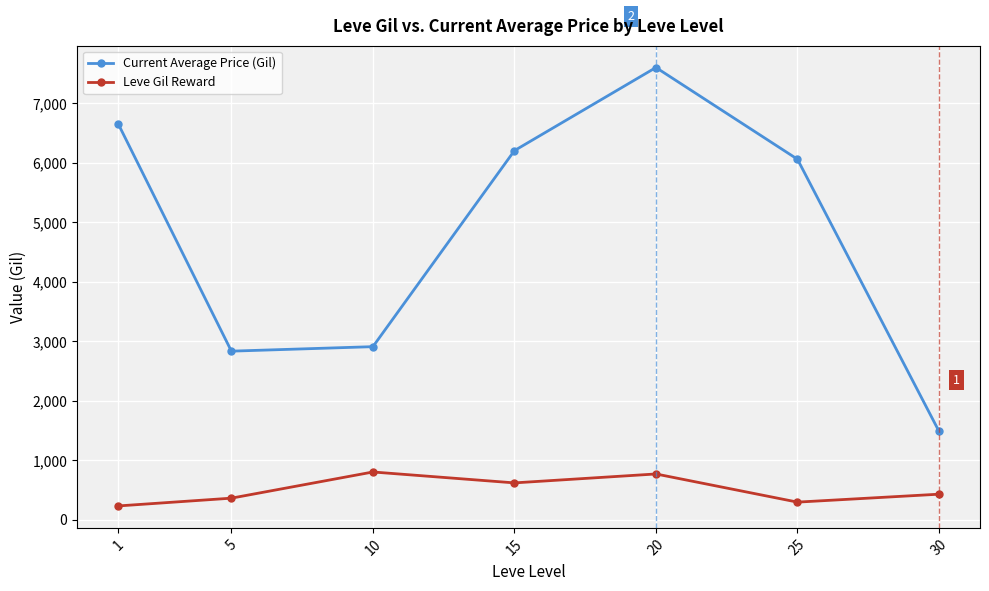

Is this an area chart (filled region under the line)?

No